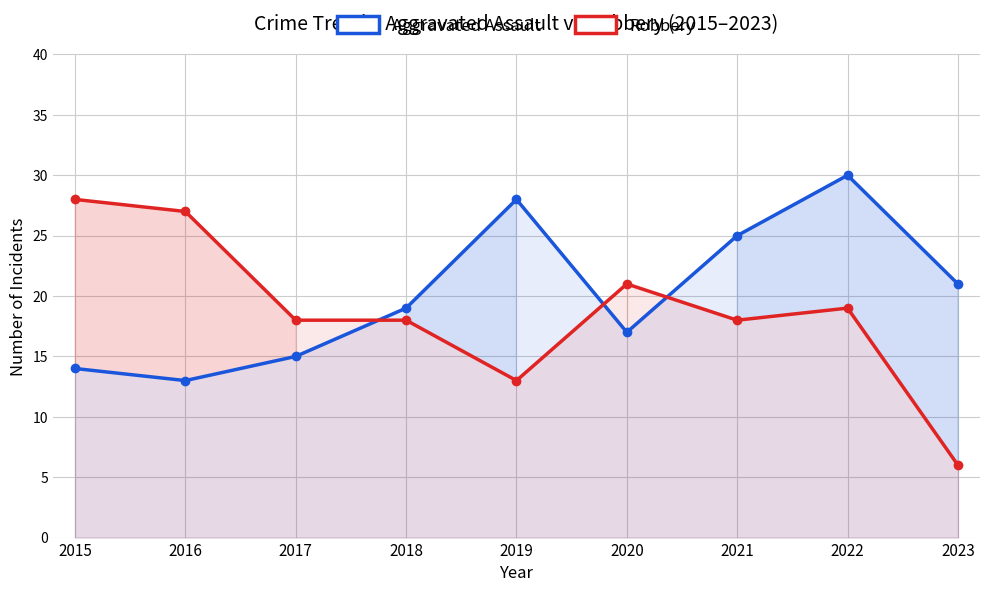

What is the difference between the Aggravated Assault values at 2016 and 2018?

6